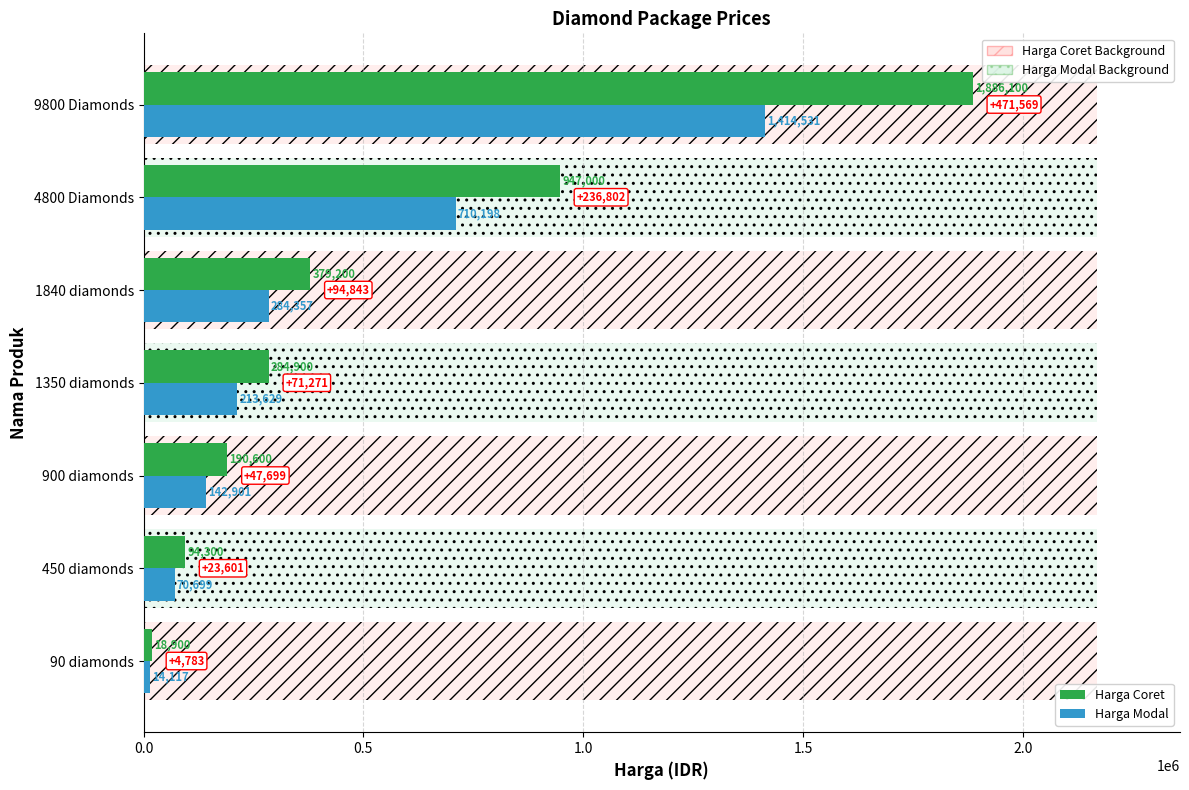

What position from the left is 450 diamonds?

2